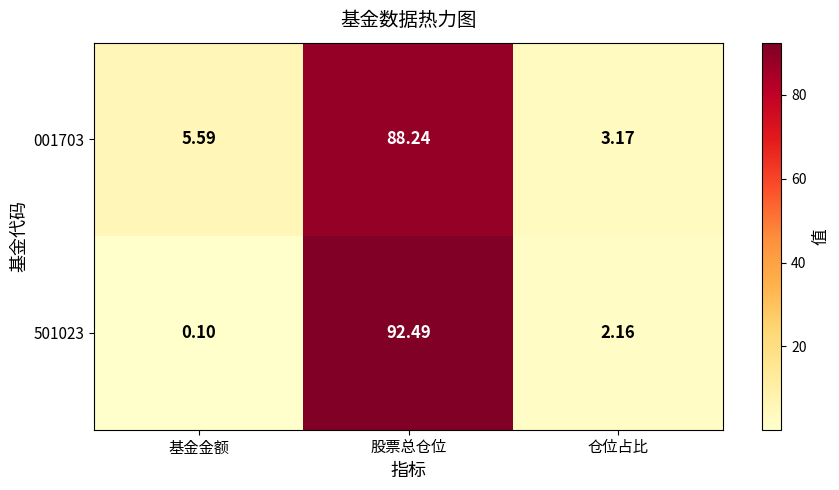

At which category is the sum across all series the highest?

股票总仓位